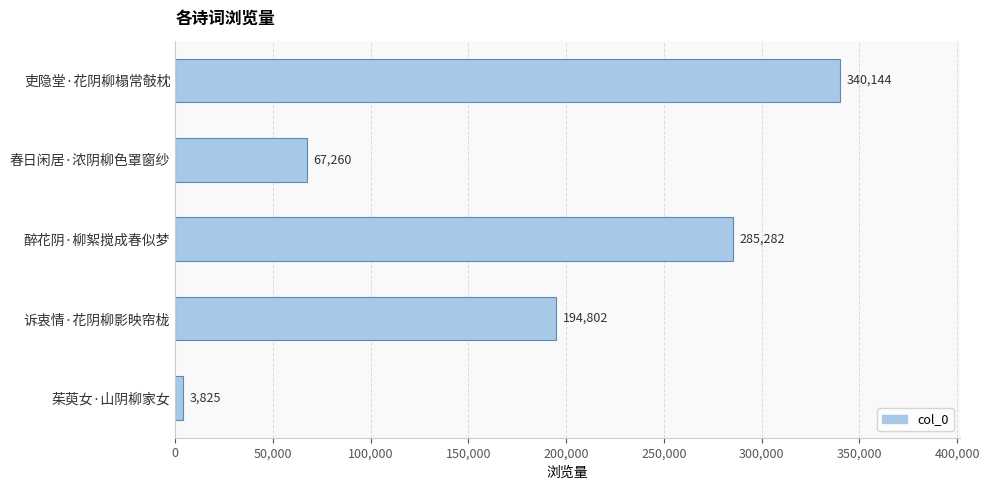

Count the number of data series in this chart.

1